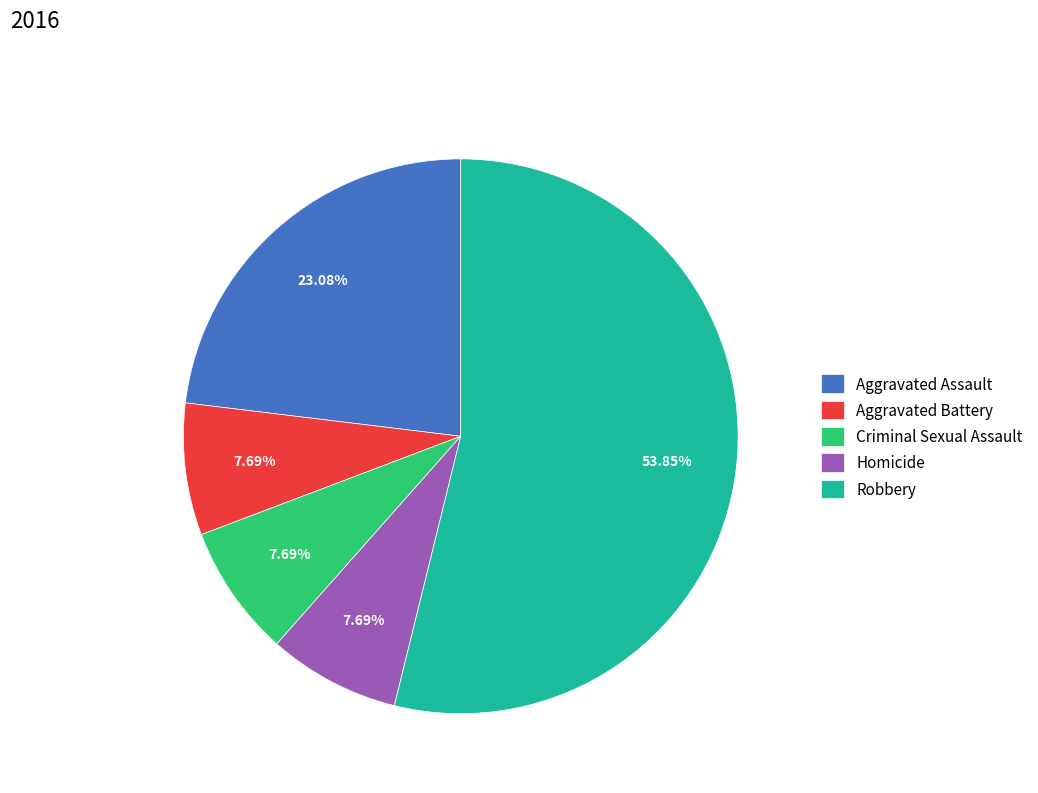

Which has a higher value, Aggravated Battery or Robbery?

Robbery